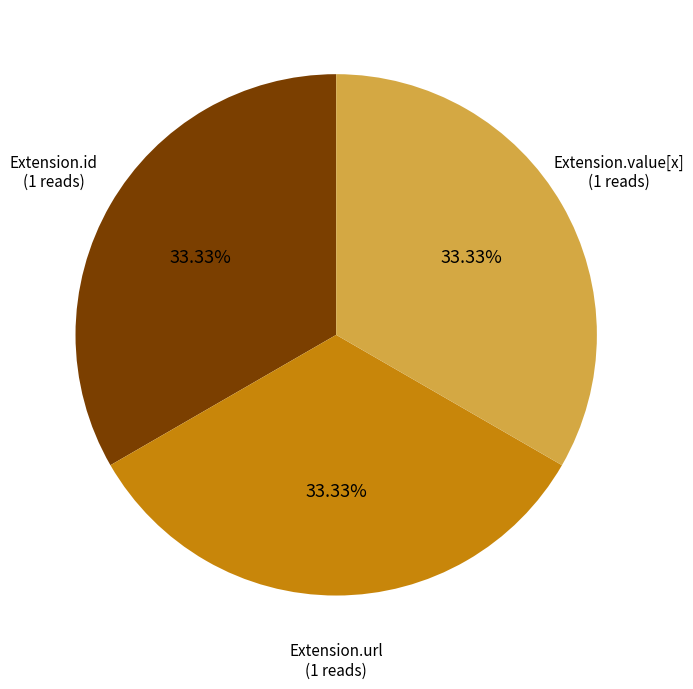

Is there any slice that represents more than half of the pie?

No